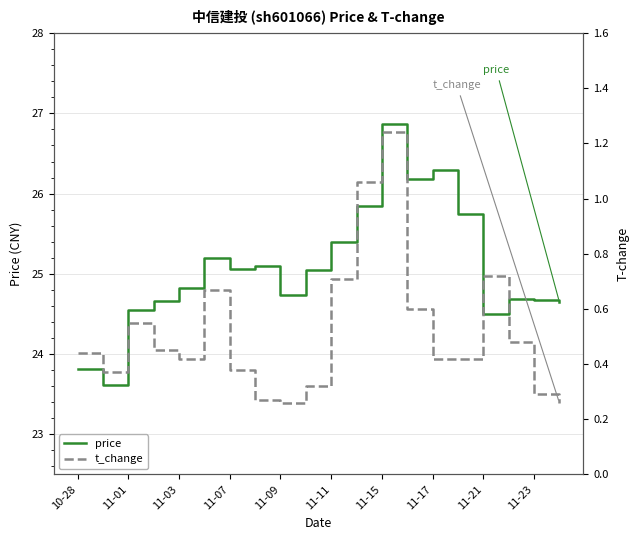

True or false: price and t_change intersect in this chart.

False